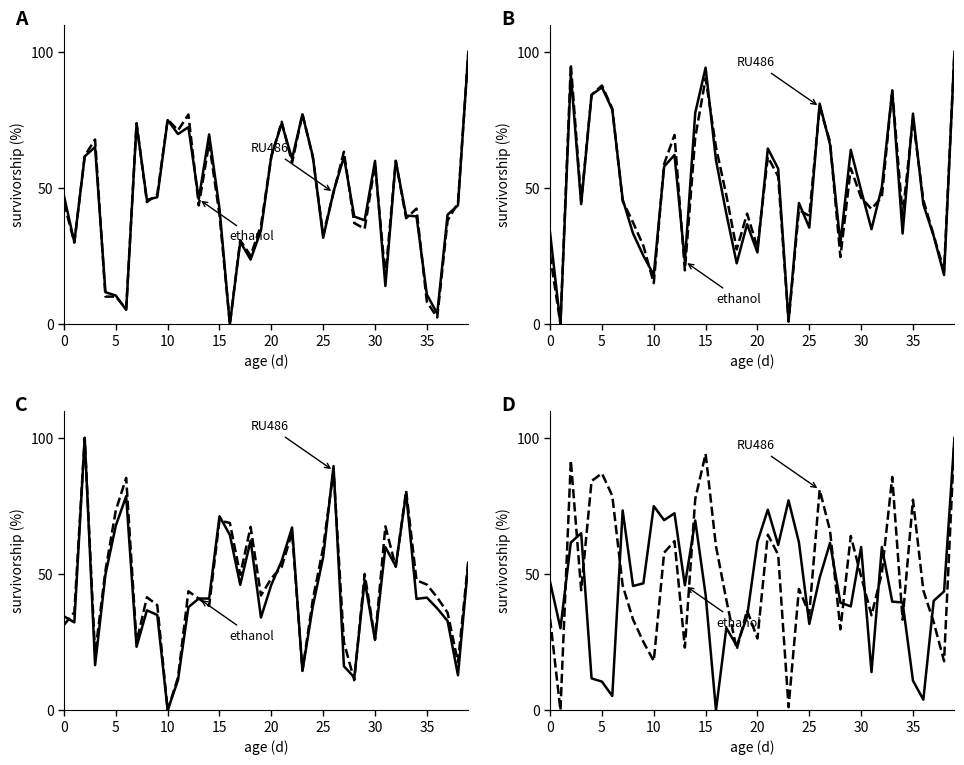

How many values in the ethanol series are below 45?

19